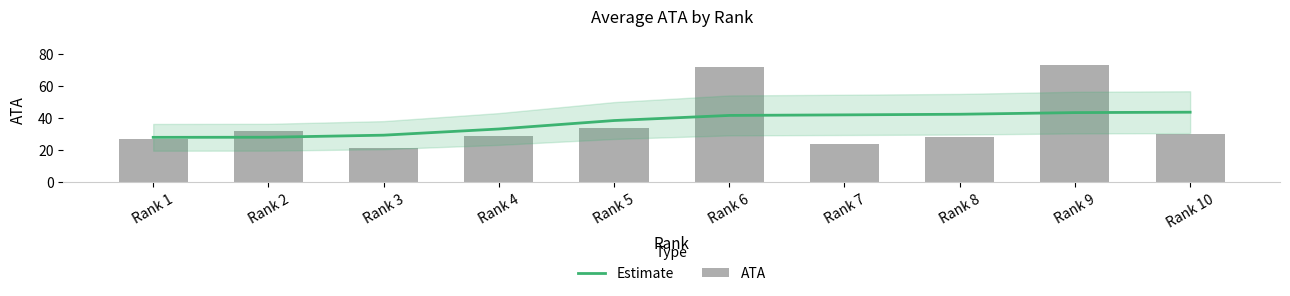

What is the difference between the highest and lowest values at Rank 6?

30.3